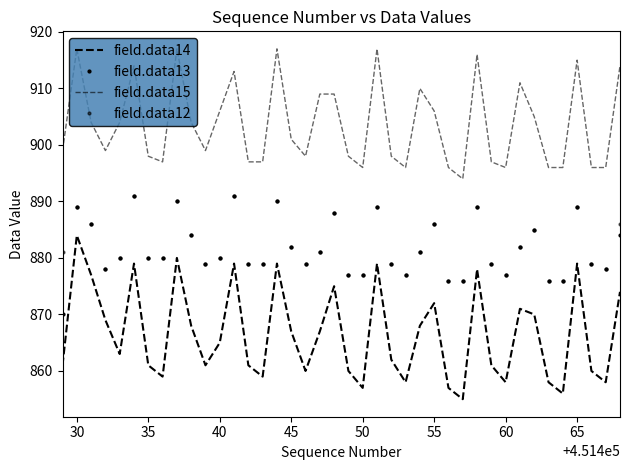

What is the average value of the field.data13 series?

882